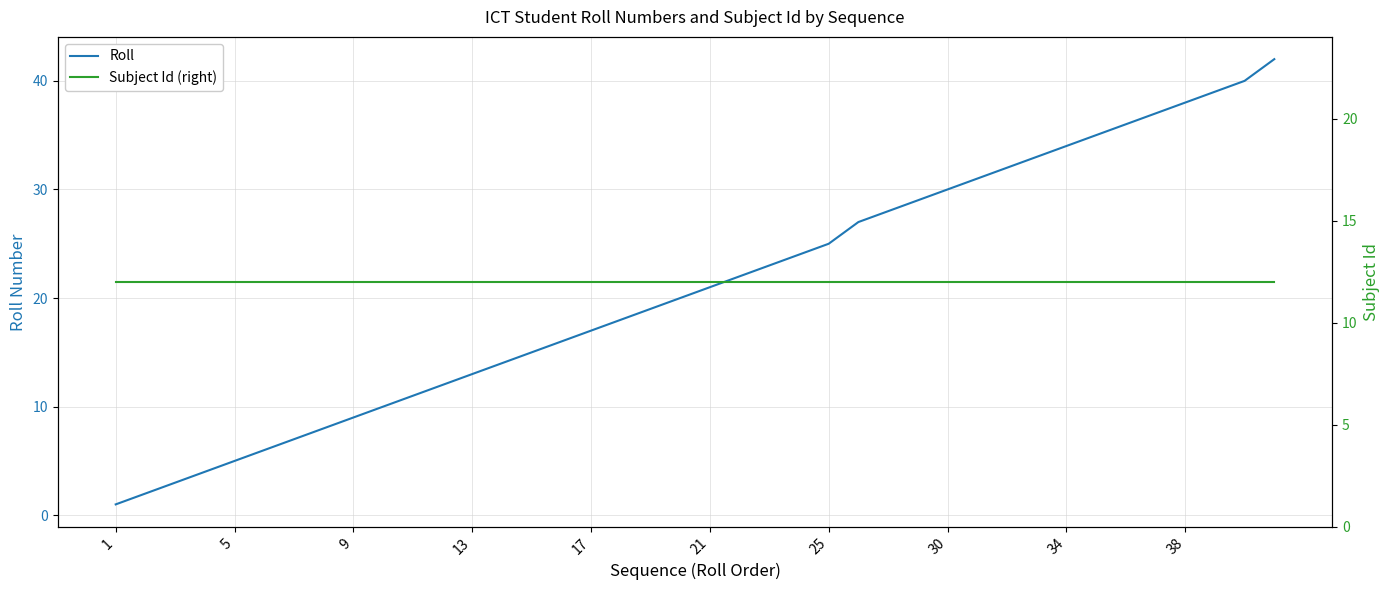

At which label is Roll closest to 21?

21